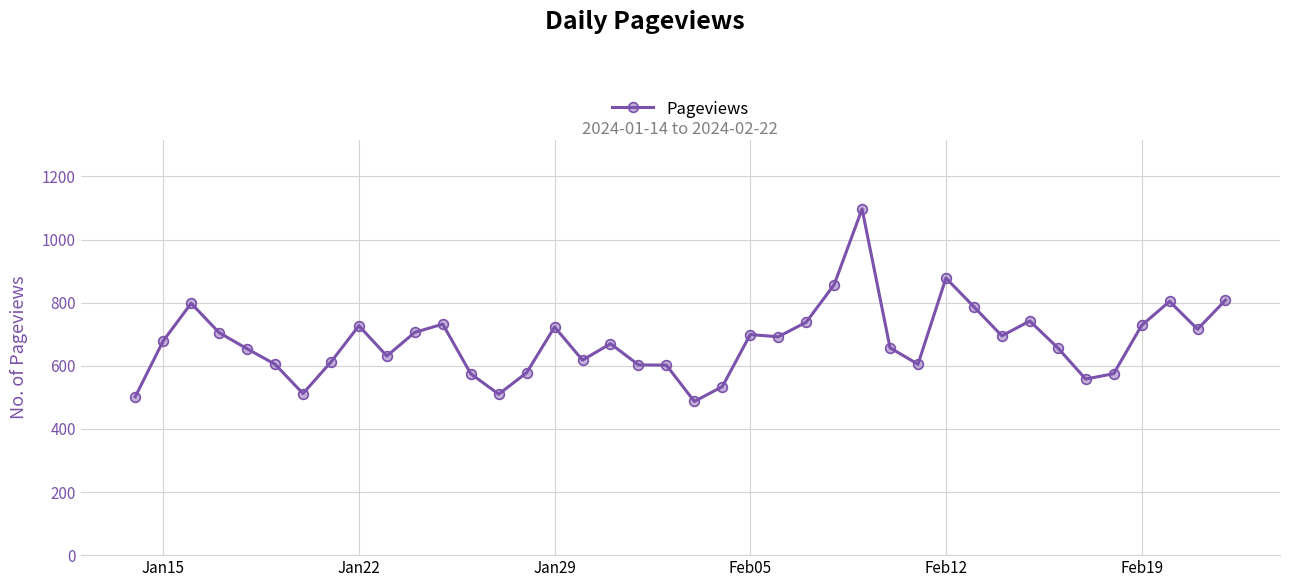

What is the average value?

676